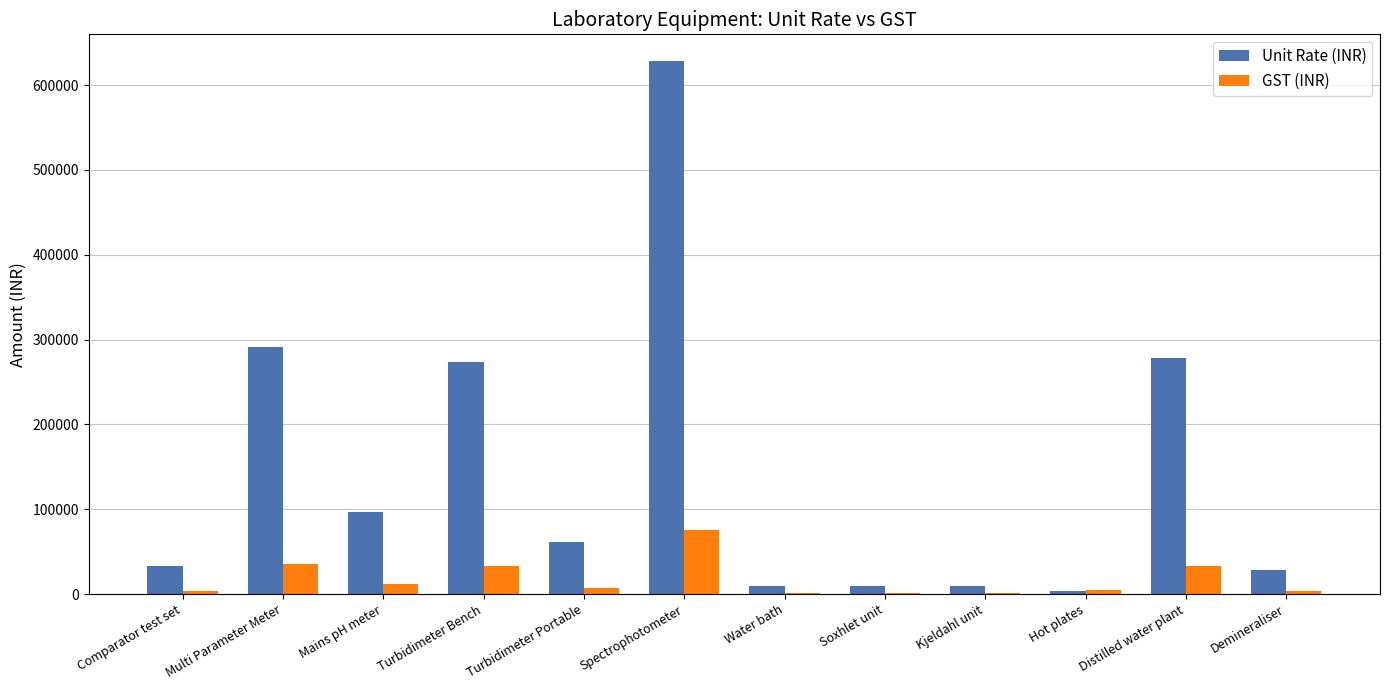

How many categories are shown in the chart?

12